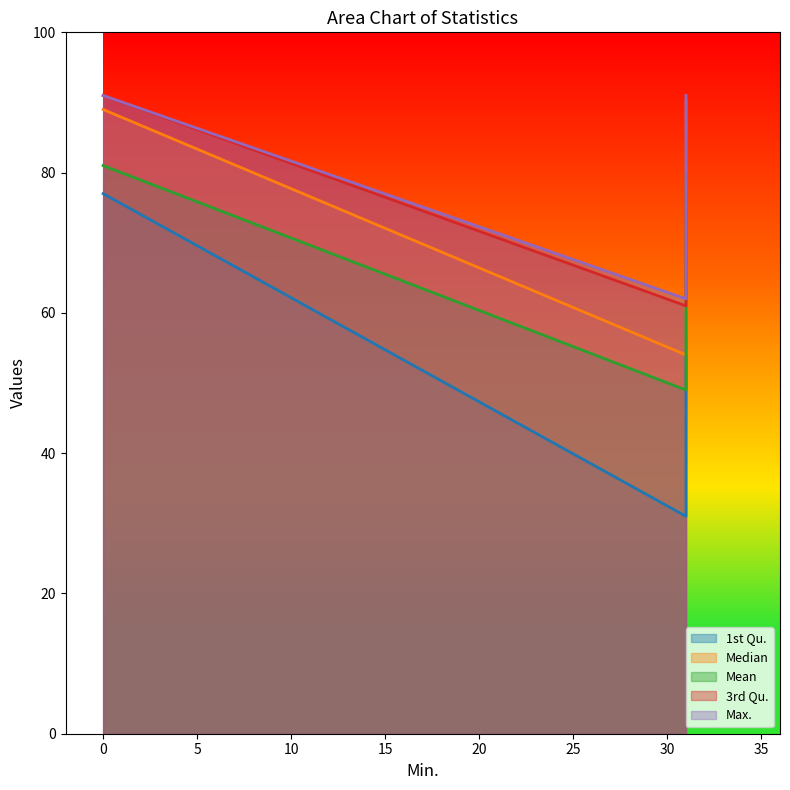

Count the number of data series in this chart.

5